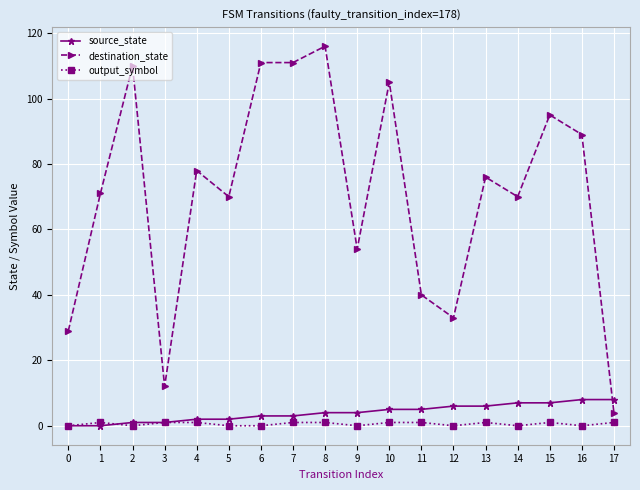

What is the greatest value displayed?

116